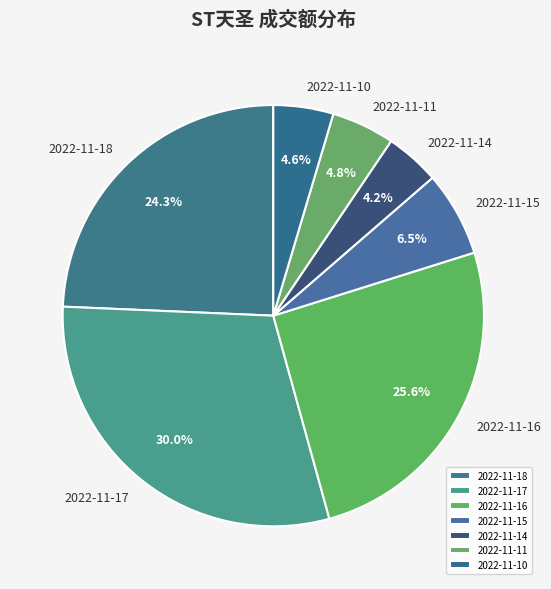

To the nearest percent, what percentage of the pie is 2022-11-14?

4%